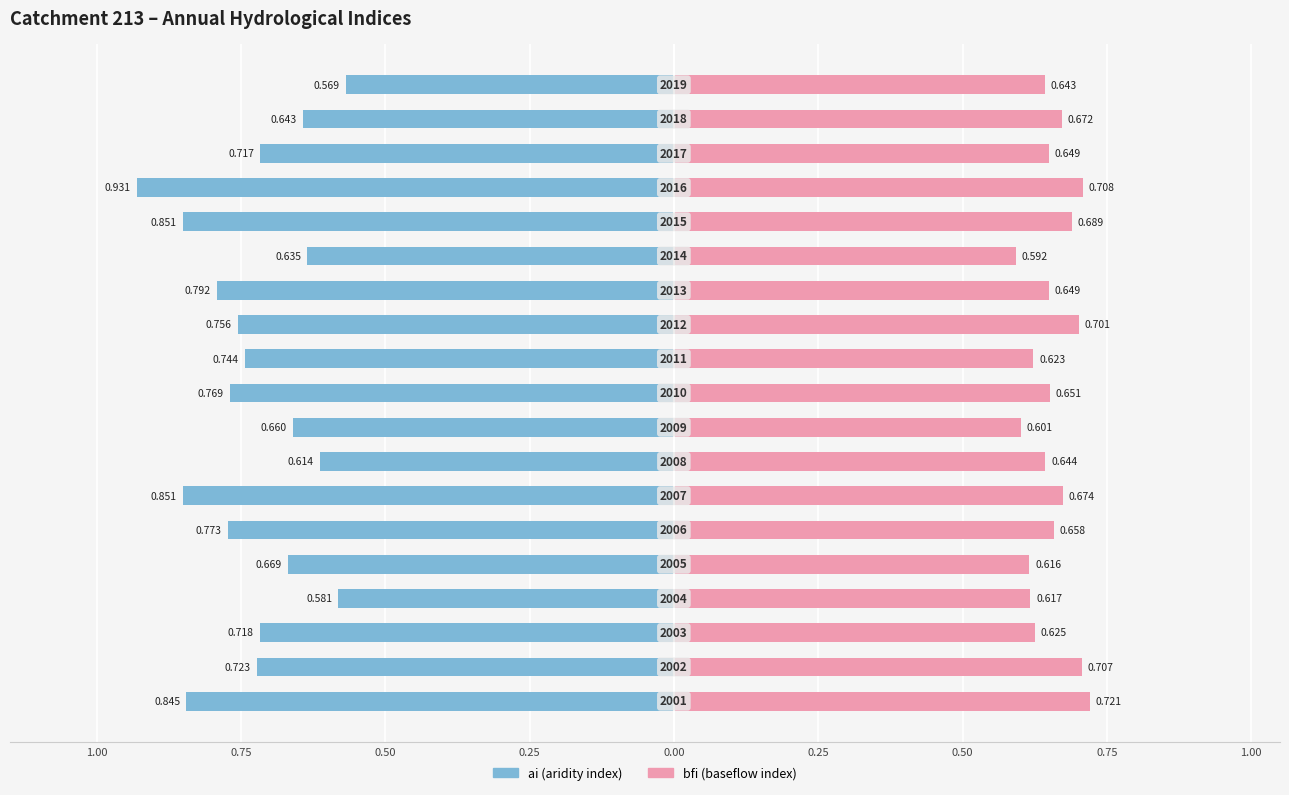

What is the difference between the maximum and minimum values in the ai (aridity index) series?

0.4